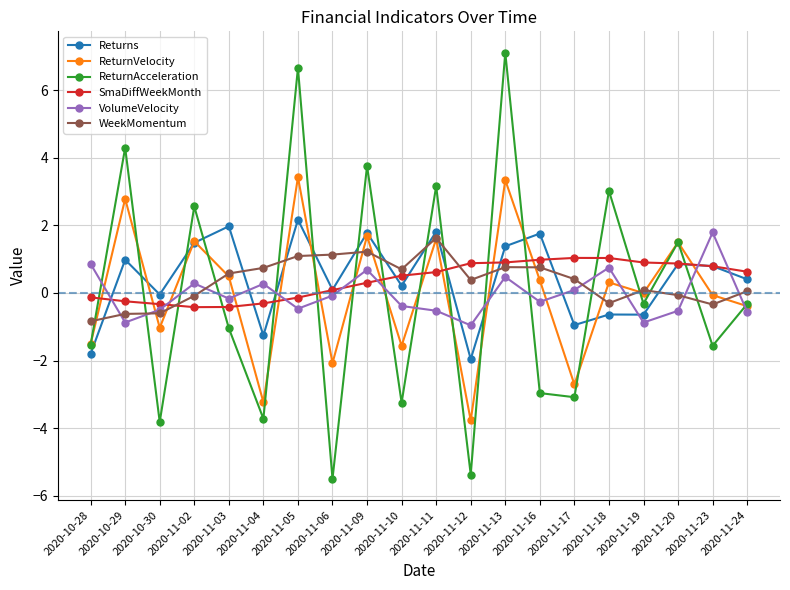

The value of WeekMomentum at 2020-11-10 is 0.7. True or false?

True